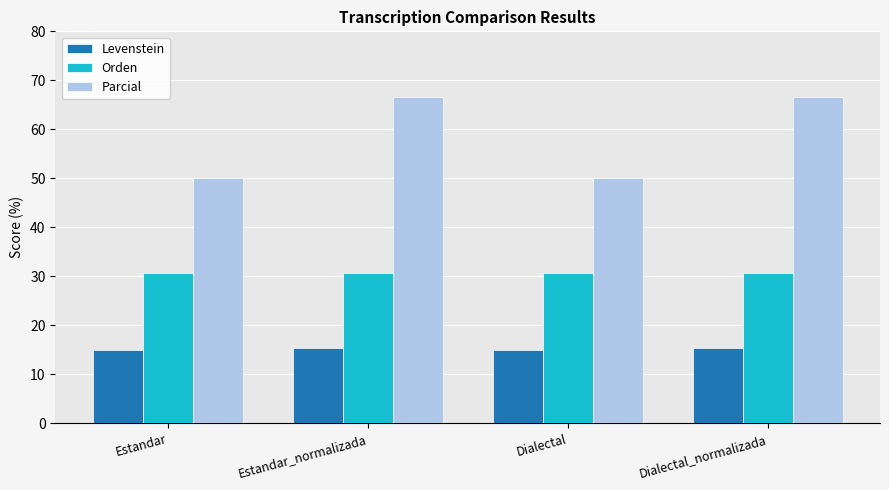

What is the minimum value for Levenstein?

15.0